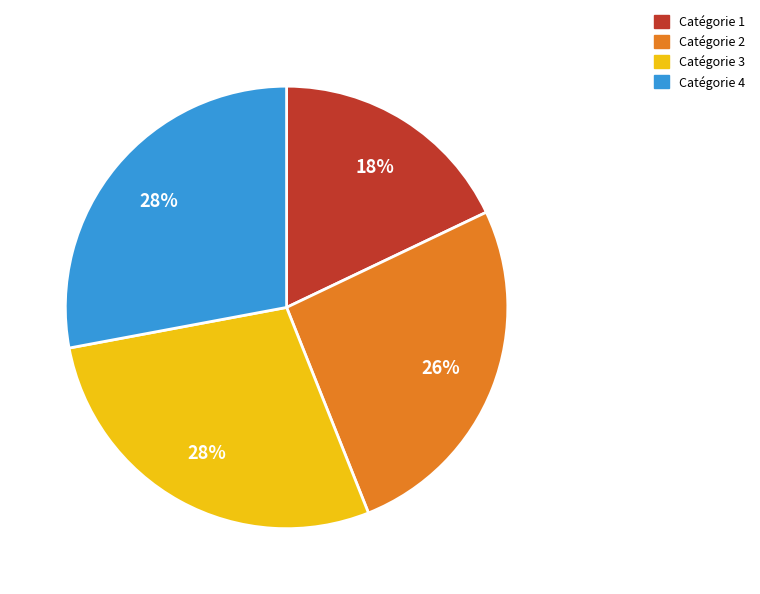

How many slices are in this pie chart?

4